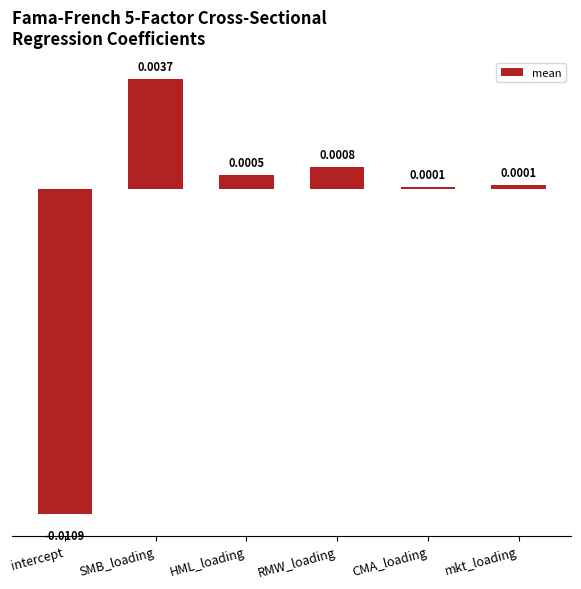

What is the label of the 6th bar from the right?

intercept